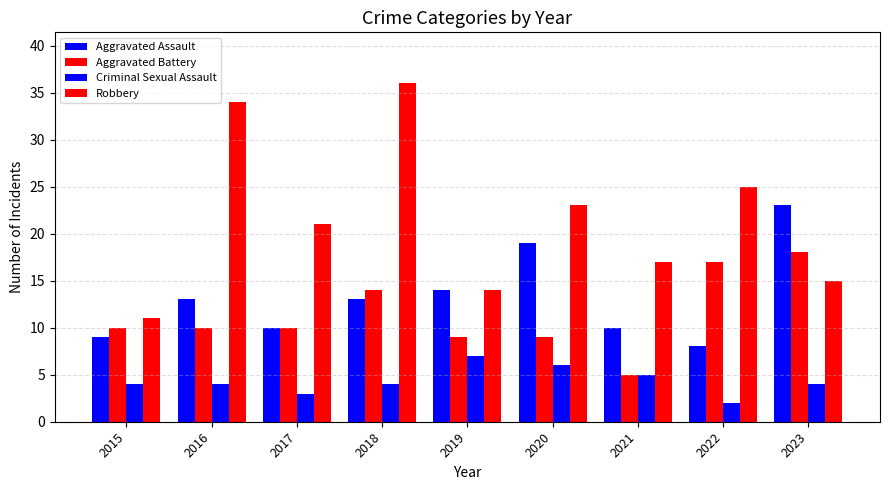

Between 2018 and 2015, which is larger?

2018